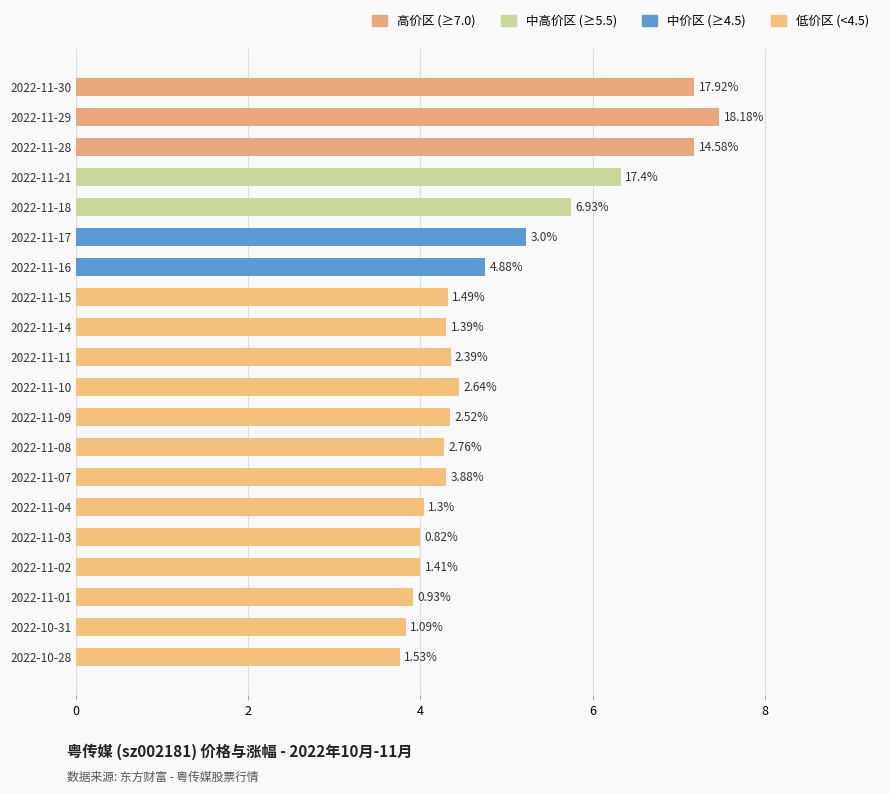

Between 2022-11-18 and 2022-11-16, which is larger?

2022-11-18